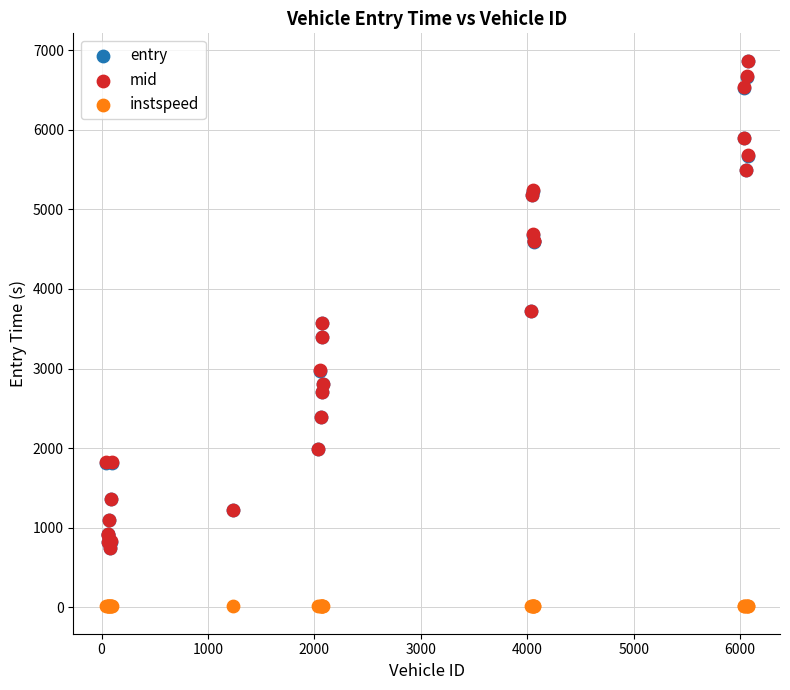

What are all the series names shown in the legend?

entry, mid, instspeed